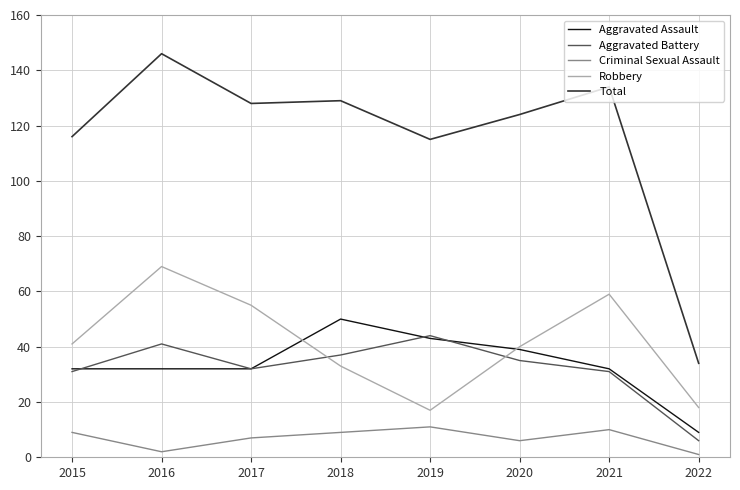

True or false: Aggravated Assault and Total intersect in this chart.

False